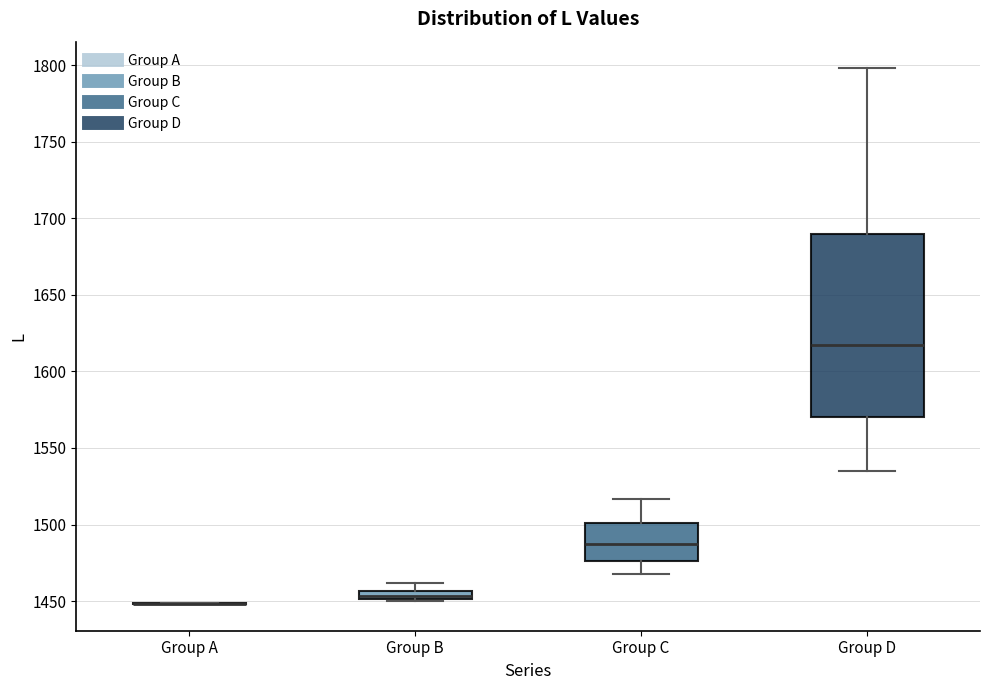

Which box is the tallest, from its lower edge to its upper edge?

Group D